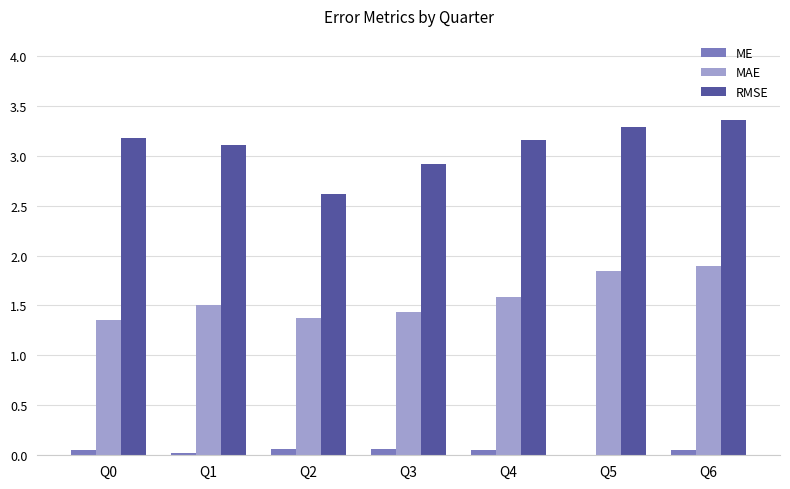

What is the sum of all RMSE values?

21.6